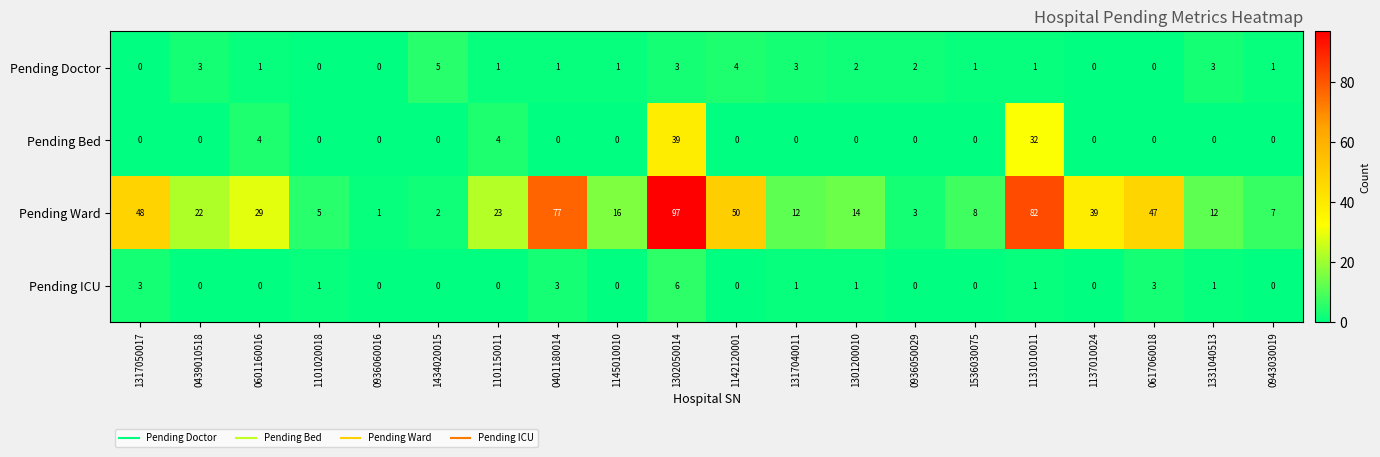

Between 1302050014 and 0617060018, which series saw the biggest shift?

Pending Ward